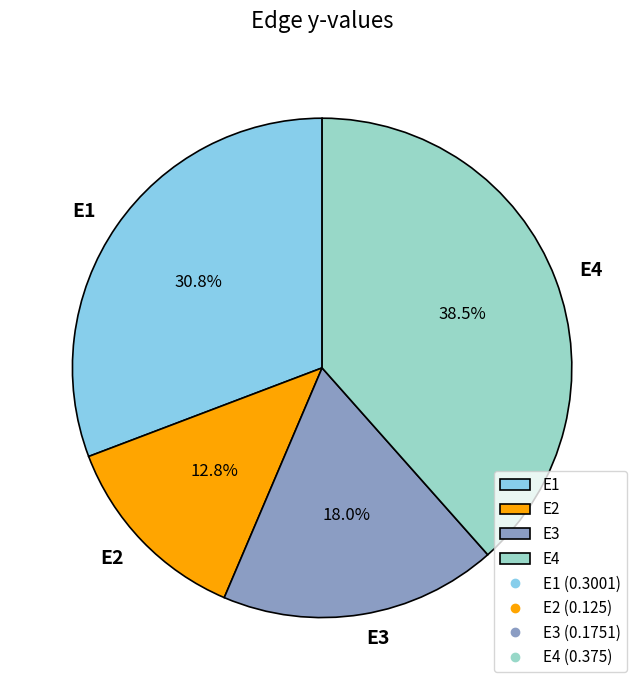

Is there a majority slice in this chart?

No